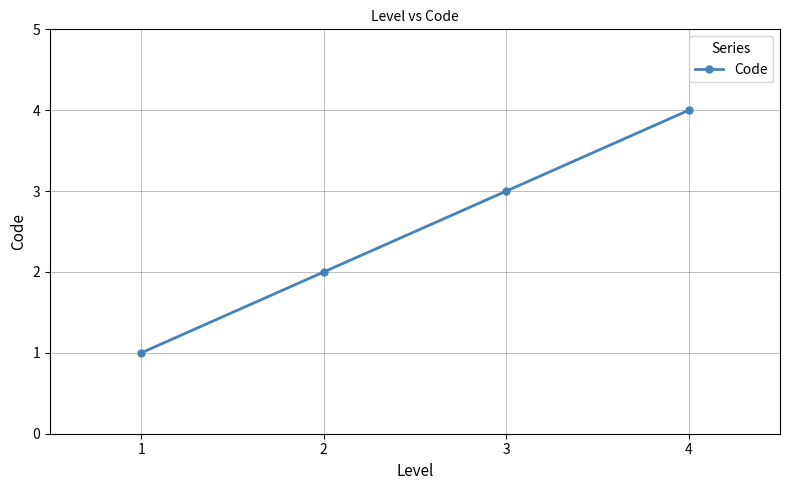

Which label corresponds to the largest value in the chart?

4